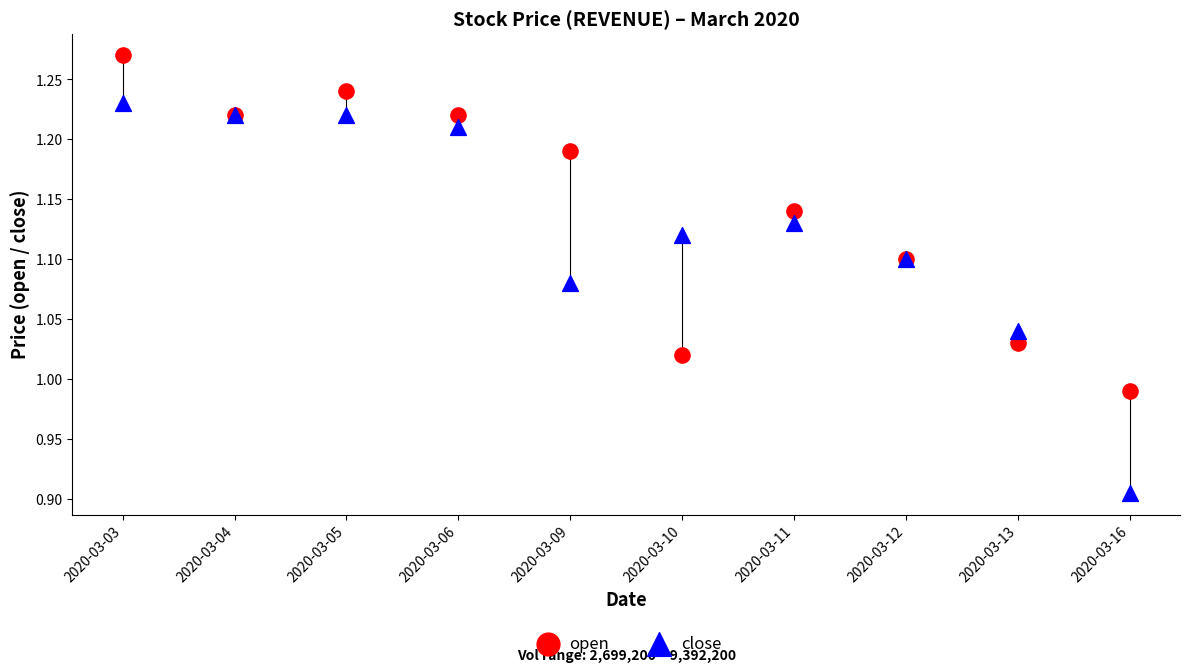

Which series contains the lowest Y value?

close